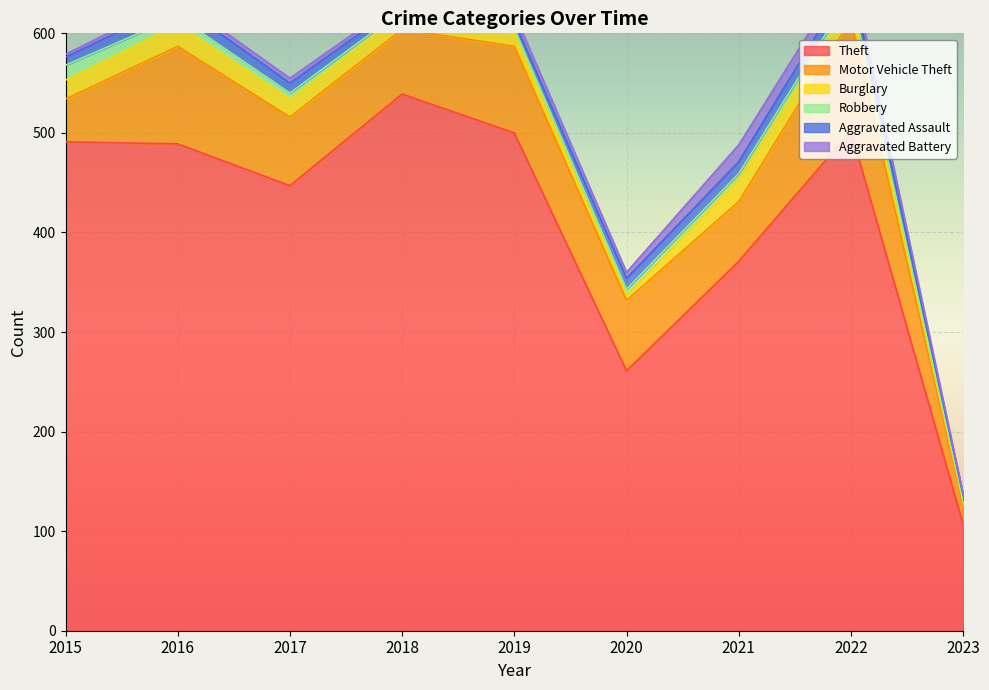

At which category does Motor Vehicle Theft reach its first local valley?

2018